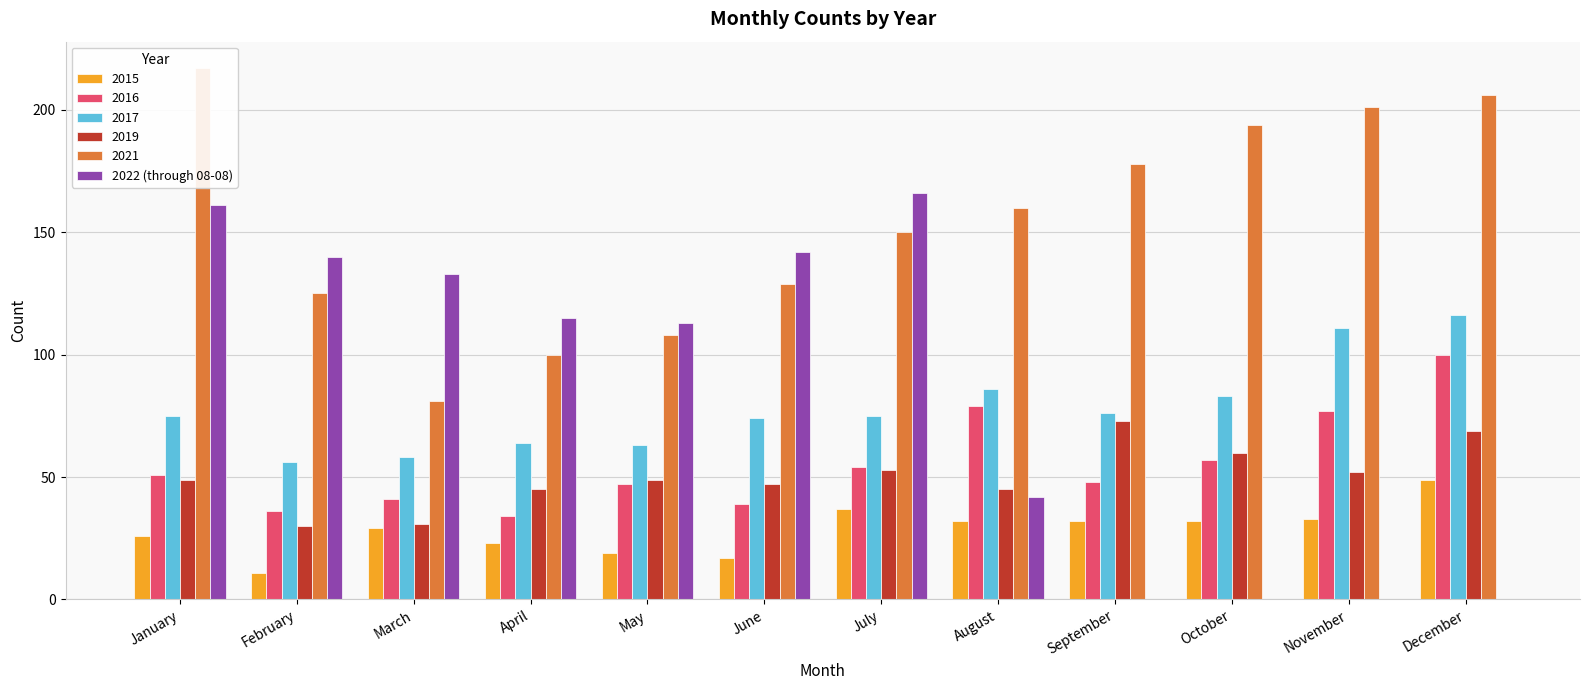

What is the difference between the second highest and second lowest values?

161